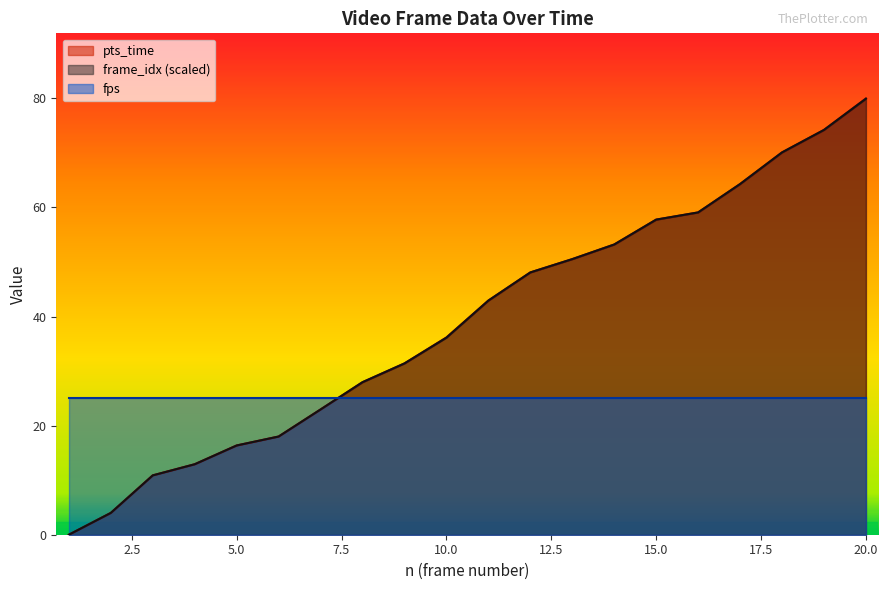

What is the value of the frame_idx_scaled point at the 19th from the left?

74.2